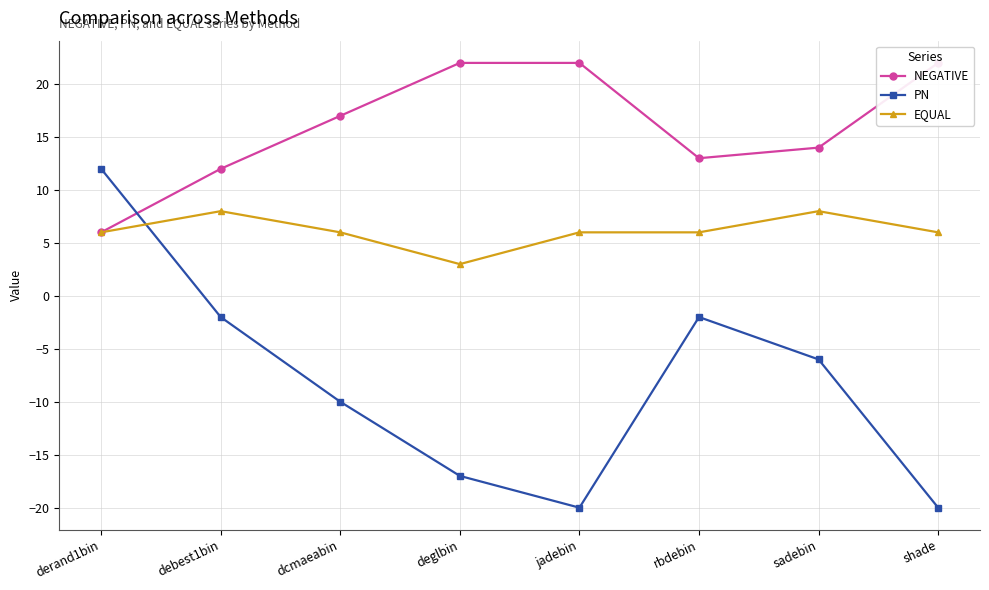

How many data points in PN are above -6?

3